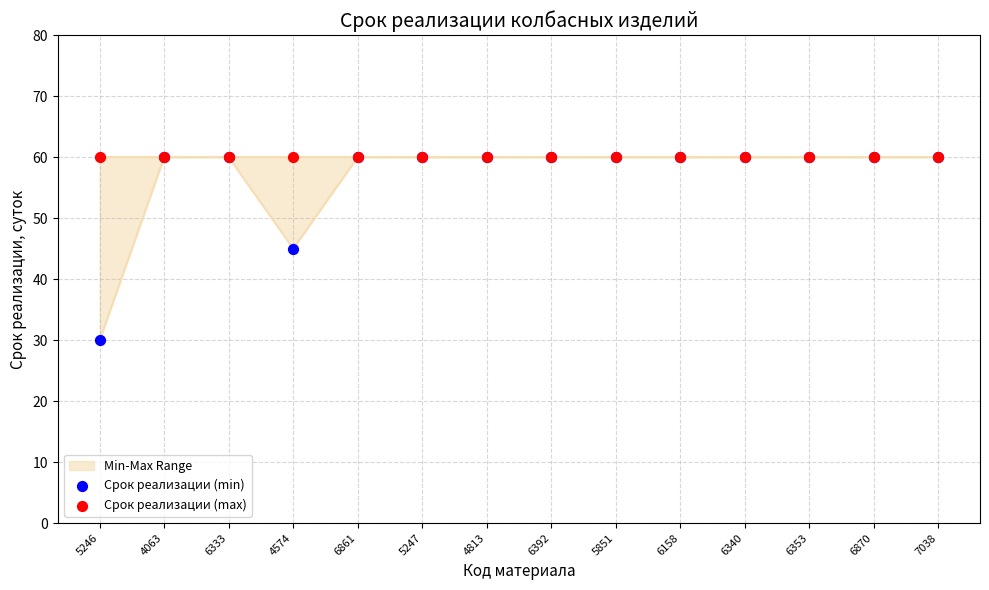

At which category is the sum across all series the highest?

4063